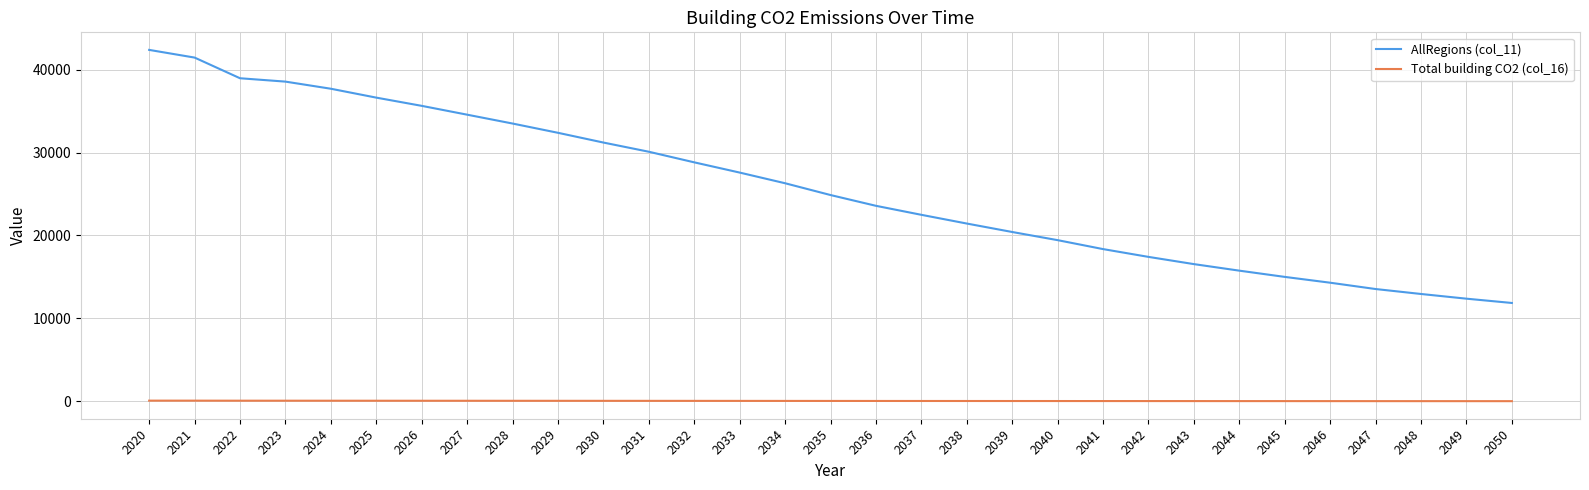

True or false: AllRegions (col_11) has a value of 38793.5 at 2036.

False